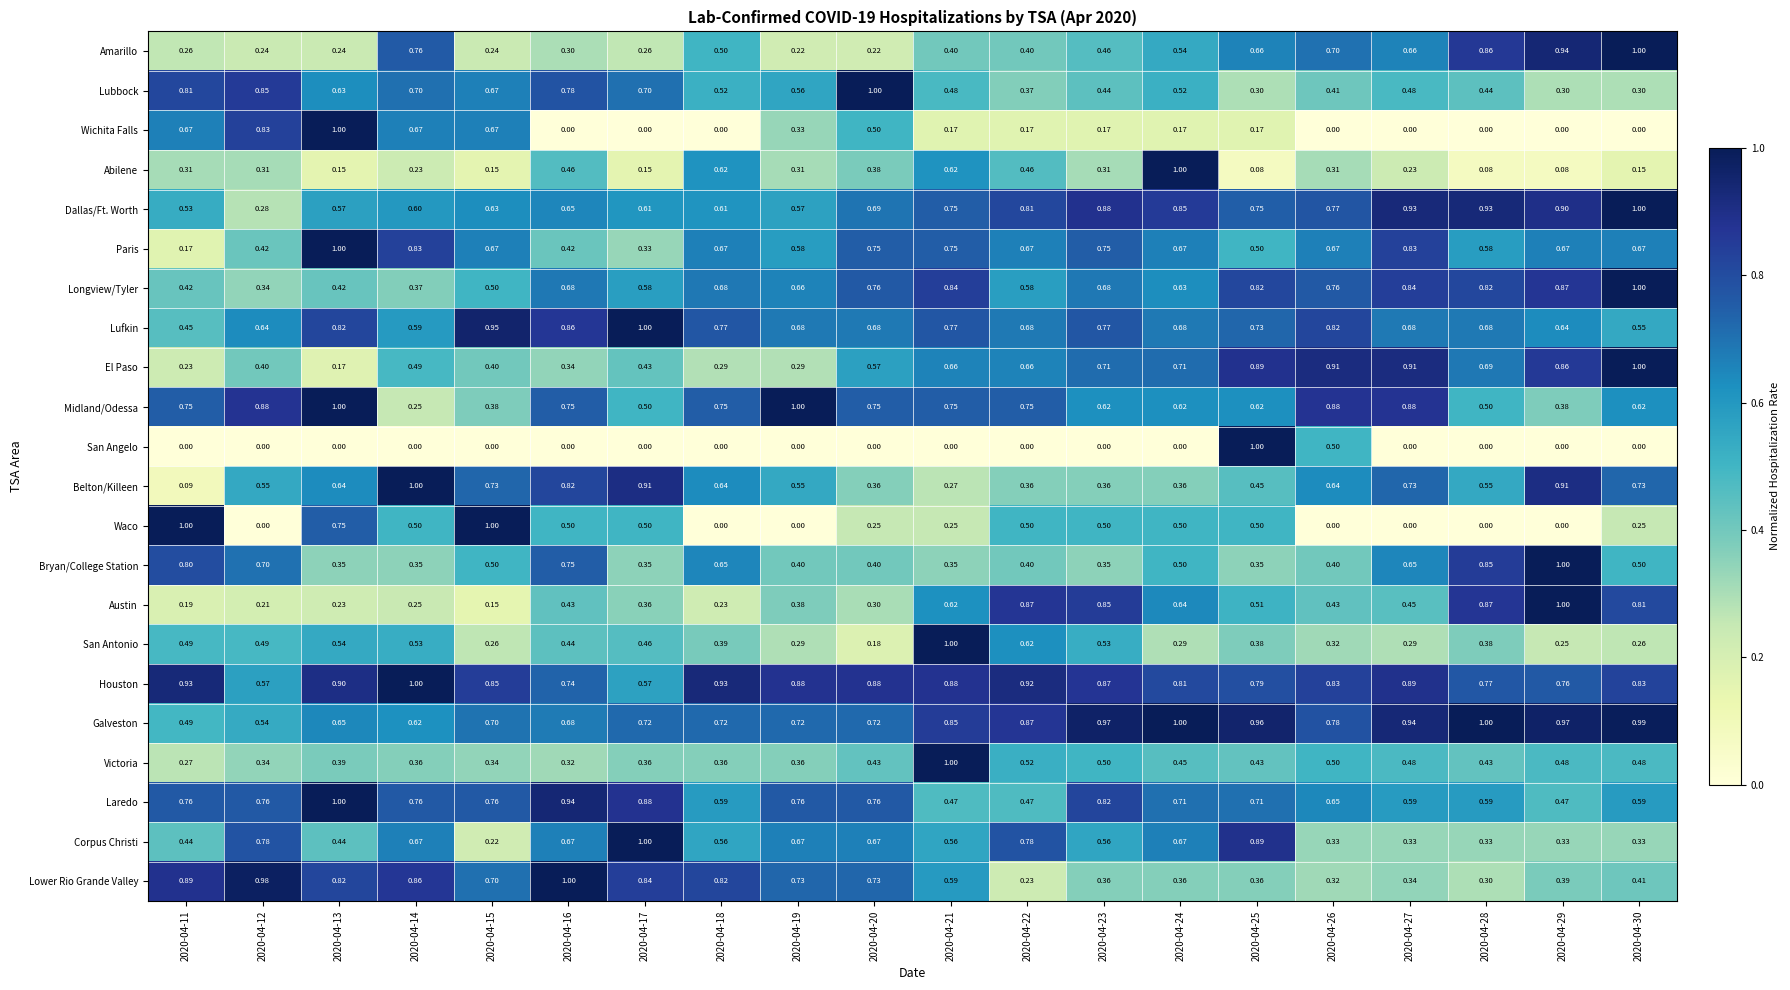

Between 2020-04-15 and 2020-04-25, which series saw the biggest shift?

San Angelo